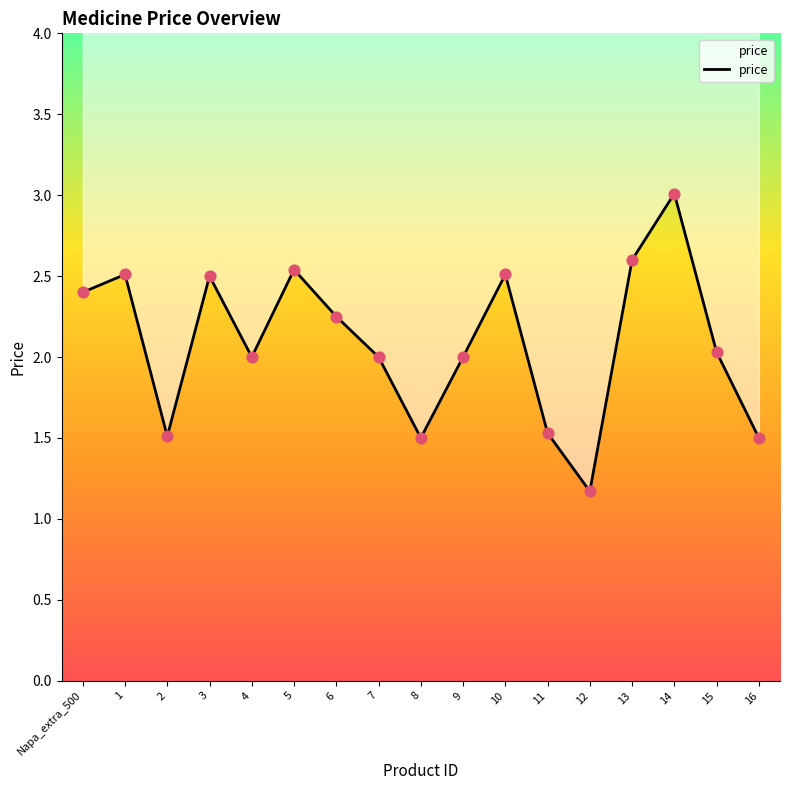

What is the change in value from 7 to 8?

-0.5